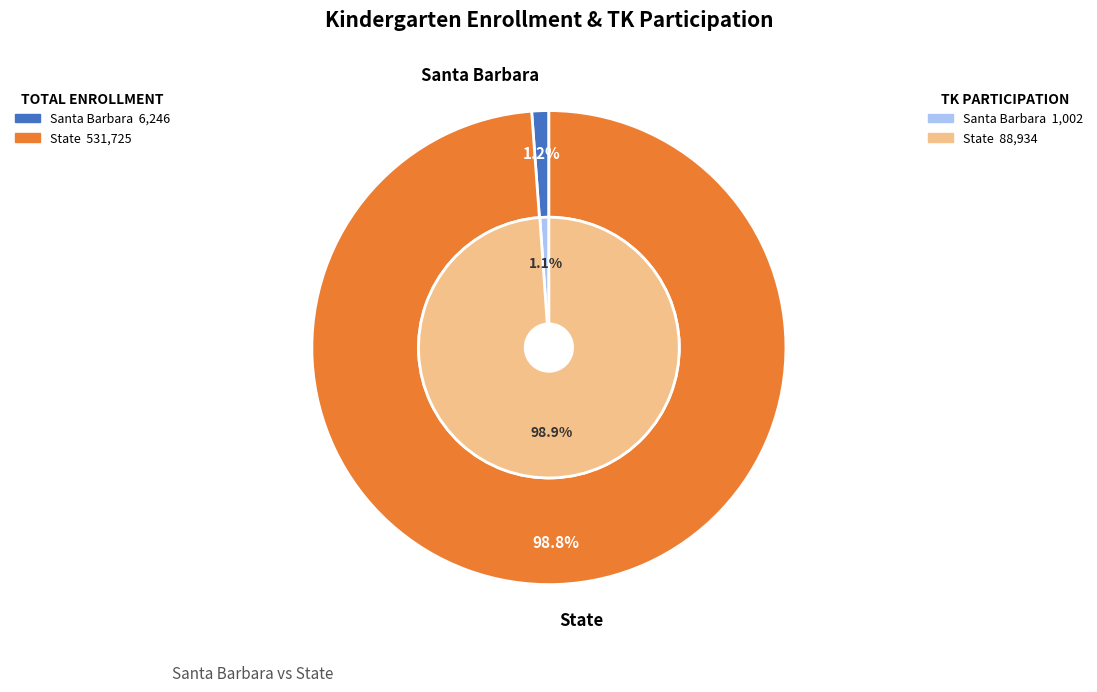

Is the sum of Santa Barbara and State greater than half?

Yes